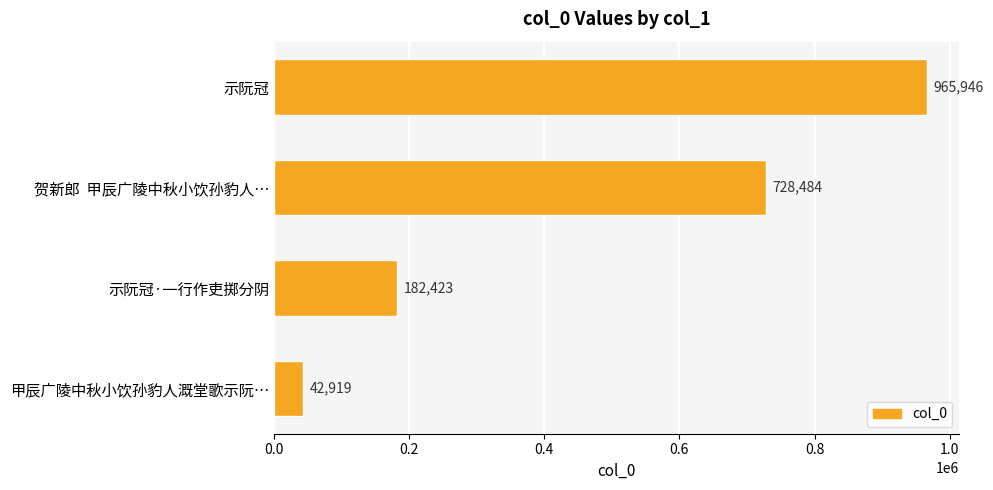

The chart shows a value of 182423 at 示阮冠·一行作吏掷分阴. True or false?

True